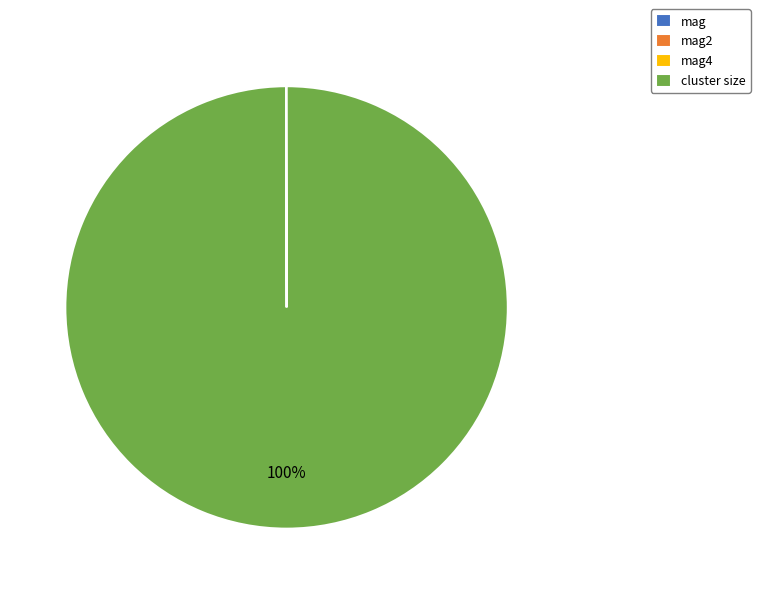

What is the largest slice in the pie chart?

cluster size